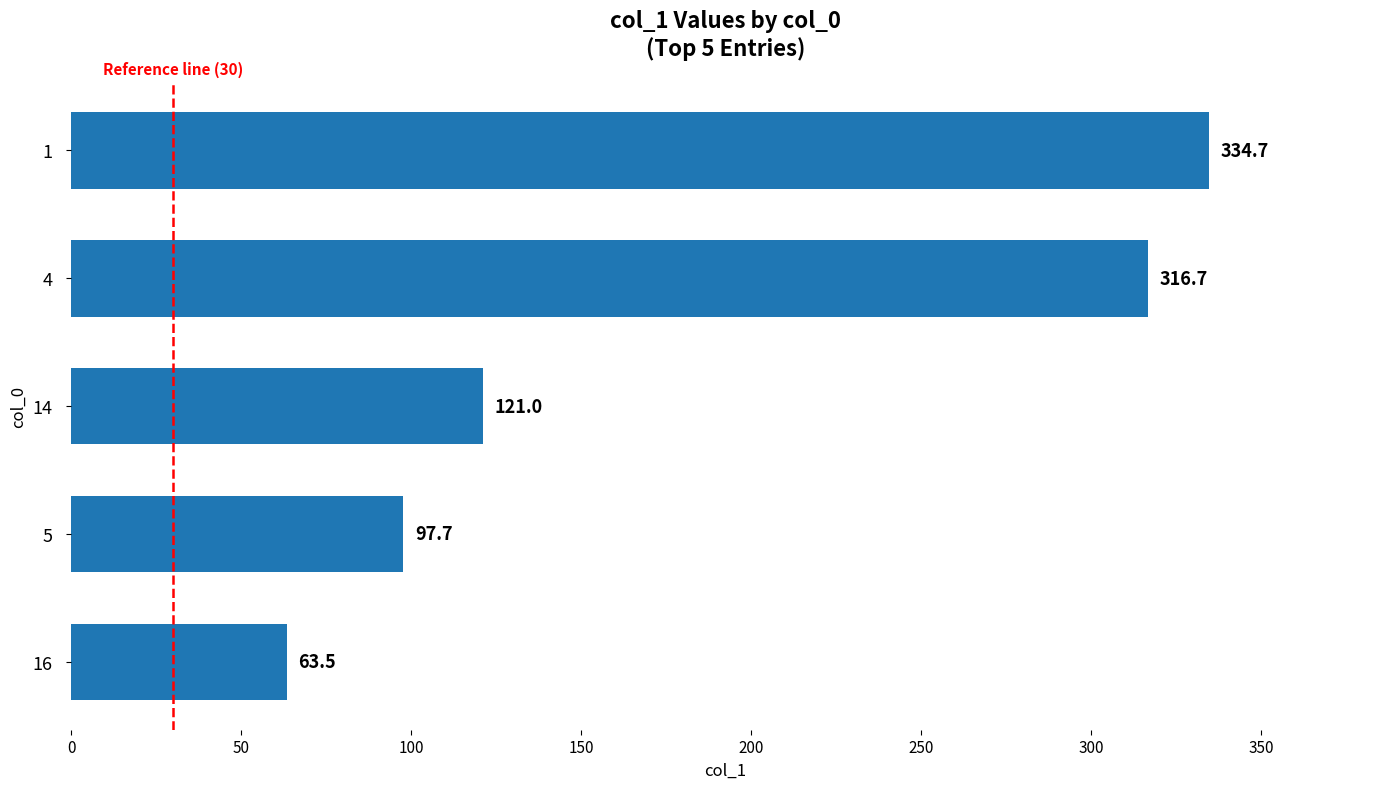

How many values are below 121?

2